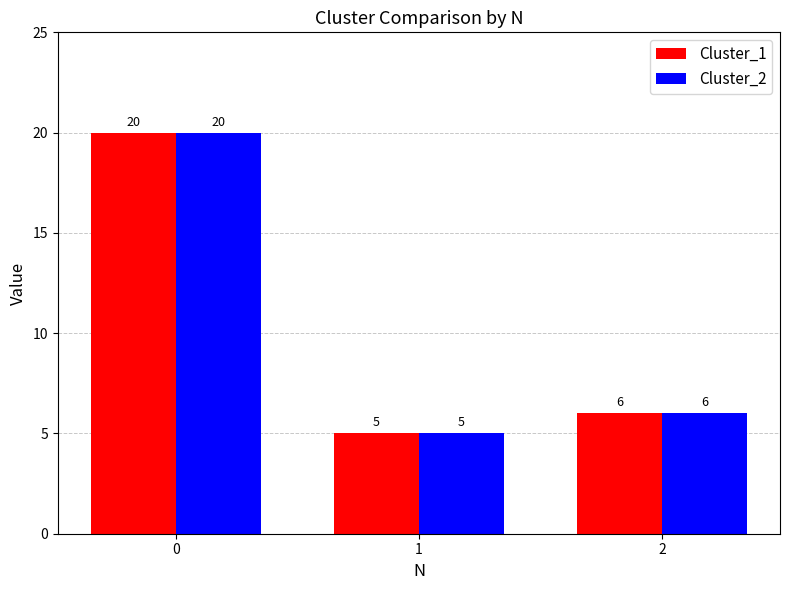

Reading left to right, extract all data points from this chart.

Cluster_1: 0=20	1=5	2=6
Cluster_2: 0=20	1=5	2=6